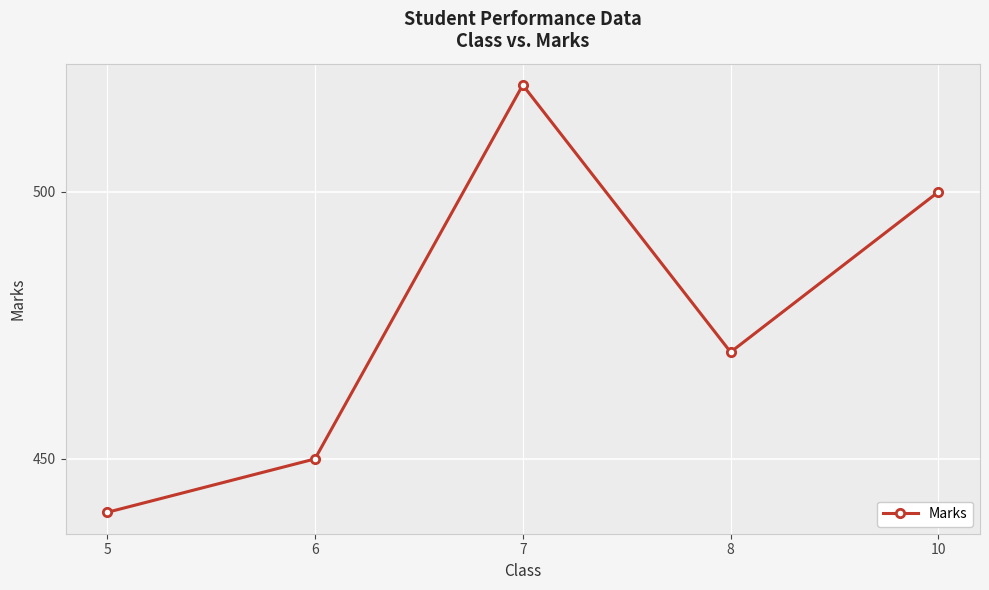

How many series are shown in this chart?

1